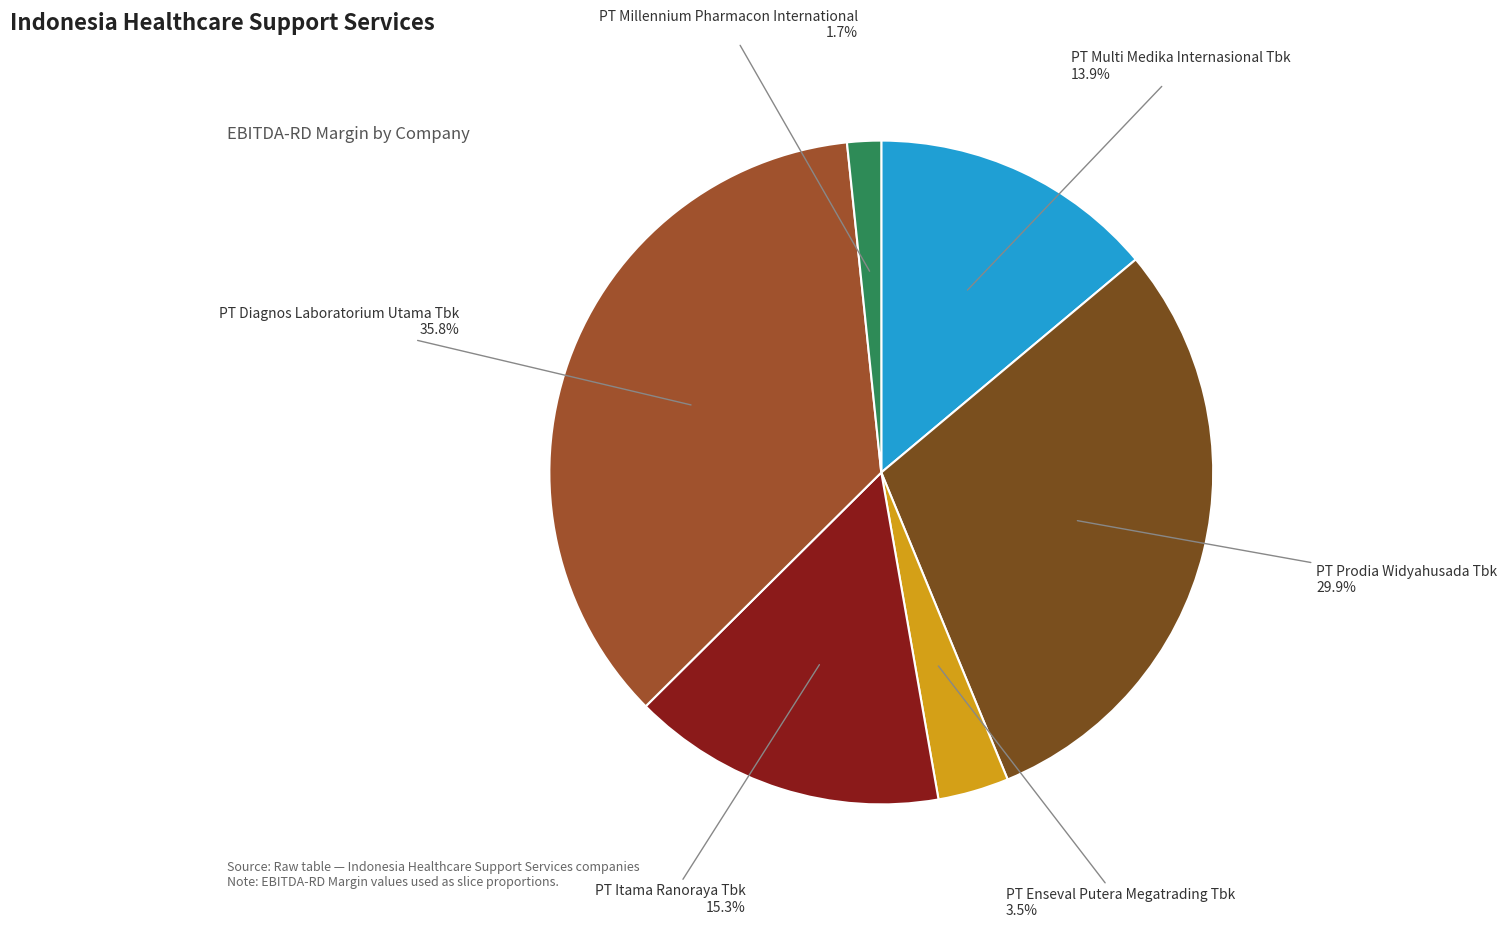

What percentage do PT Enseval Putera Megatrading Tbk and PT Multi Medika Internasional Tbk together represent?

17.4%